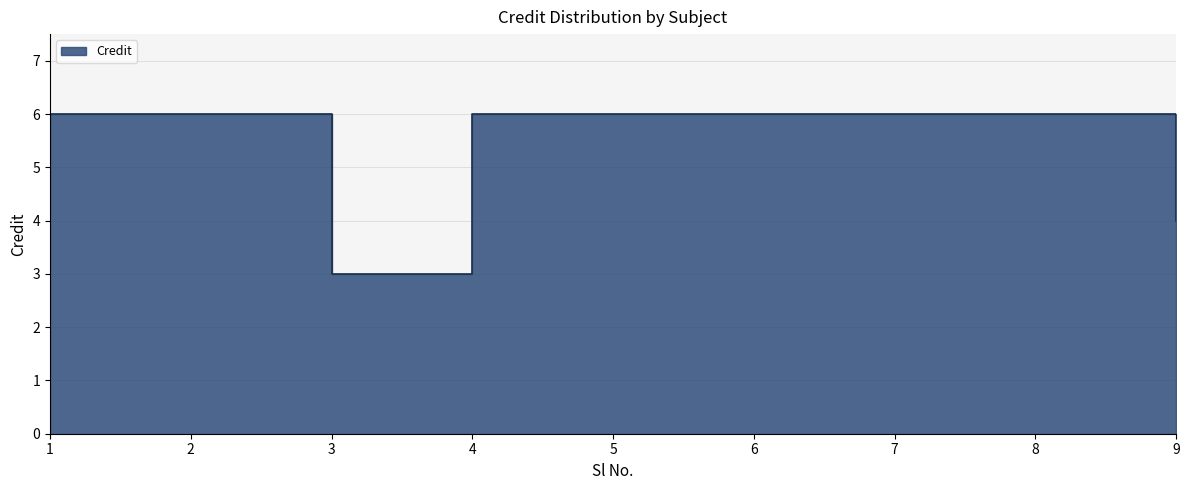

What is the sum of all values?

49